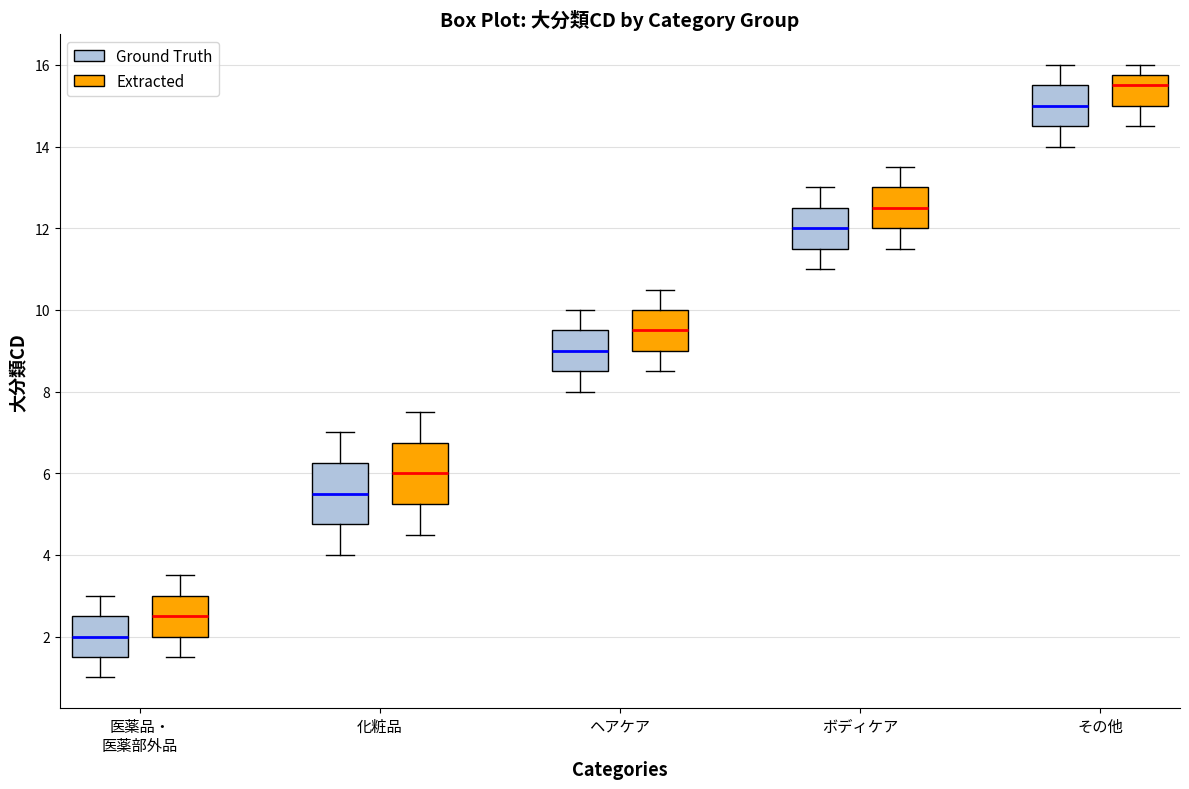

Reading left to right, transcribe this box plot: for each box, give where its median line is, the range the box spans, and where its two whiskers end, as read against the y-axis. The values are not printed on the chart, so give them approximately, as read against the axis.

医薬品・ 医薬部外品 (Ground Truth): median 2.0, box 1.6 to 2.6, whiskers 1.0 to 3.0
医薬品・ 医薬部外品 (Extracted): median 2.6, box 2.0 to 3.0, whiskers 1.6 to 3.6
化粧品 (Ground Truth): median 5.6, box 4.8 to 6.2, whiskers 4.0 to 7.0
化粧品 (Extracted): median 6.0, box 5.2 to 6.8, whiskers 4.6 to 7.6
ヘアケア (Ground Truth): median 9.0, box 8.6 to 9.6, whiskers 8.0 to 10.0
ヘアケア (Extracted): median 9.6, box 9.0 to 10.0, whiskers 8.6 to 10.6
ボディケア (Ground Truth): median 12.0, box 11.6 to 12.6, whiskers 11.0 to 13.0
ボディケア (Extracted): median 12.6, box 12.0 to 13.0, whiskers 11.6 to 13.6
その他 (Ground Truth): median 15.0, box 14.6 to 15.6, whiskers 14.0 to 16.0
その他 (Extracted): median 15.6, box 15.0 to 15.8, whiskers 14.6 to 16.0